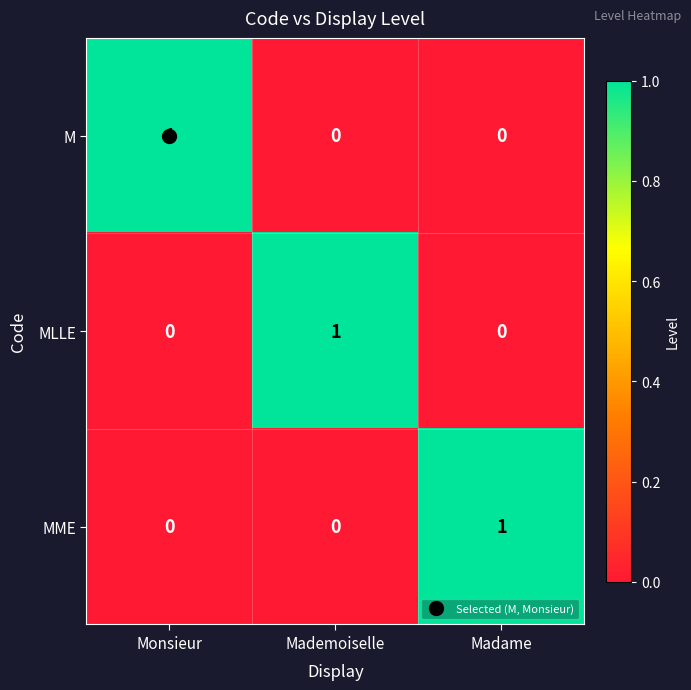

Is it true that M equals -1 at Mademoiselle?

False